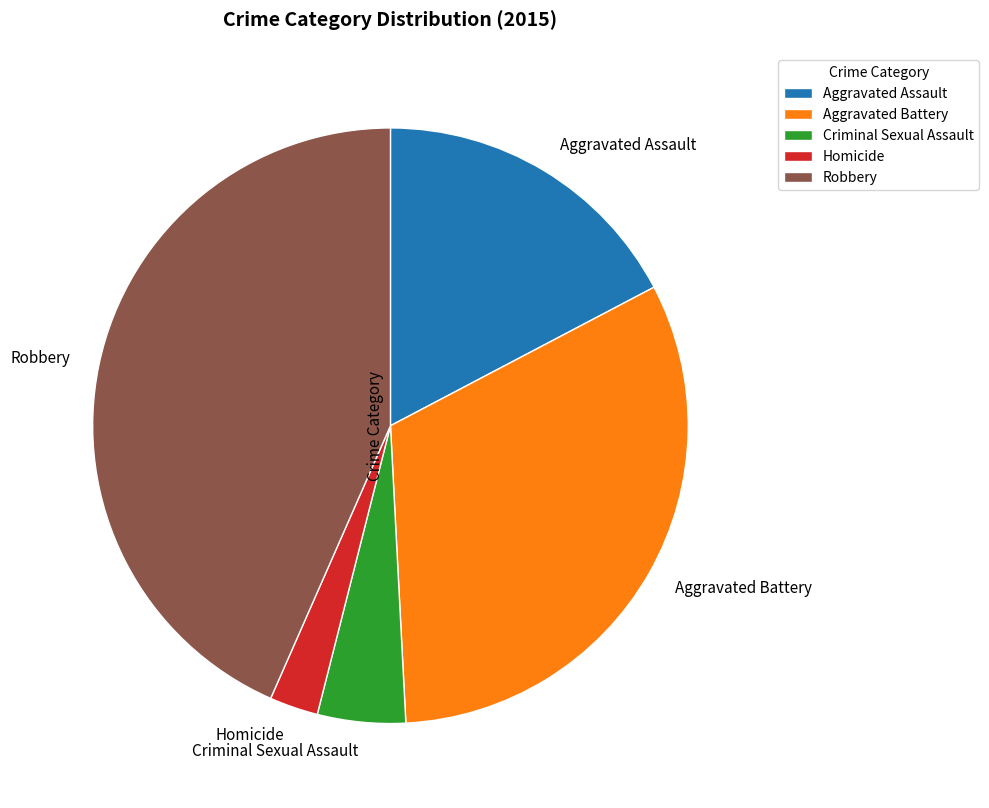

Rank the categories by value from highest to lowest.

Robbery, Aggravated Battery, Aggravated Assault, Criminal Sexual Assault, Homicide